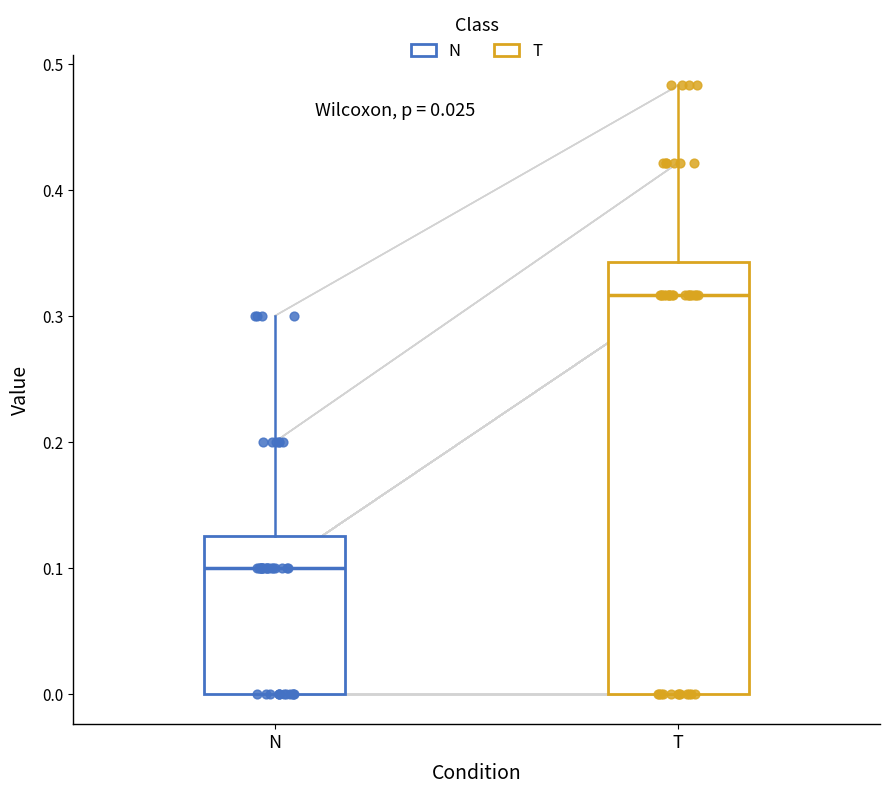

Reading left to right, transcribe this box plot: for each box, give where its median line is, the range the box spans, and where its two whiskers end, as read against the y-axis. The values are not printed on the chart, so give them approximately, as read against the axis.

N: median 0.10, box 0.00 to 0.13, whiskers 0.00 to 0.30
T: median 0.32, box 0.00 to 0.34, whiskers 0.00 to 0.48